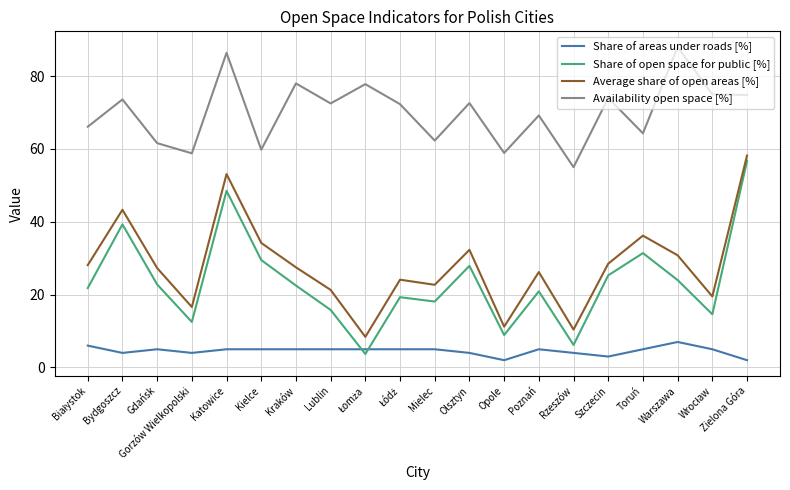

What is the sum of all Share of areas under roads [%] values?

91.0